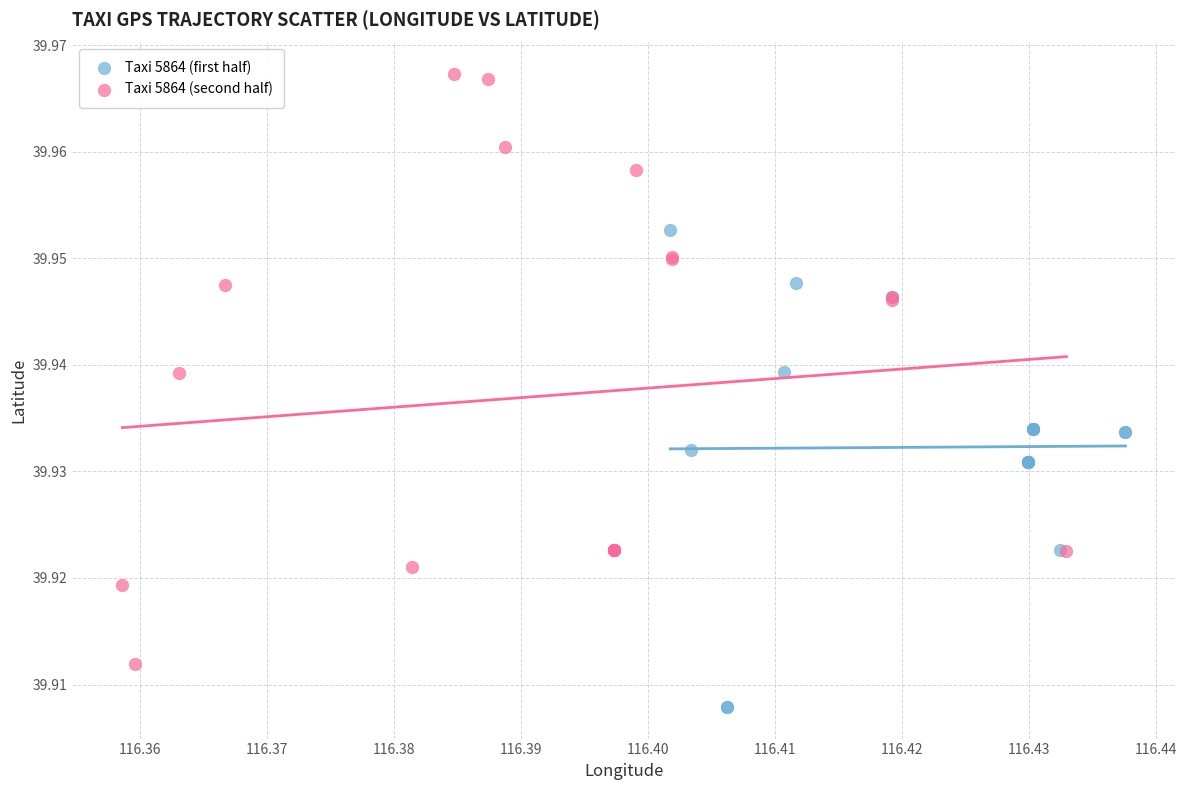

Which series reaches the minimum Y coordinate?

Taxi 5864 (first half)